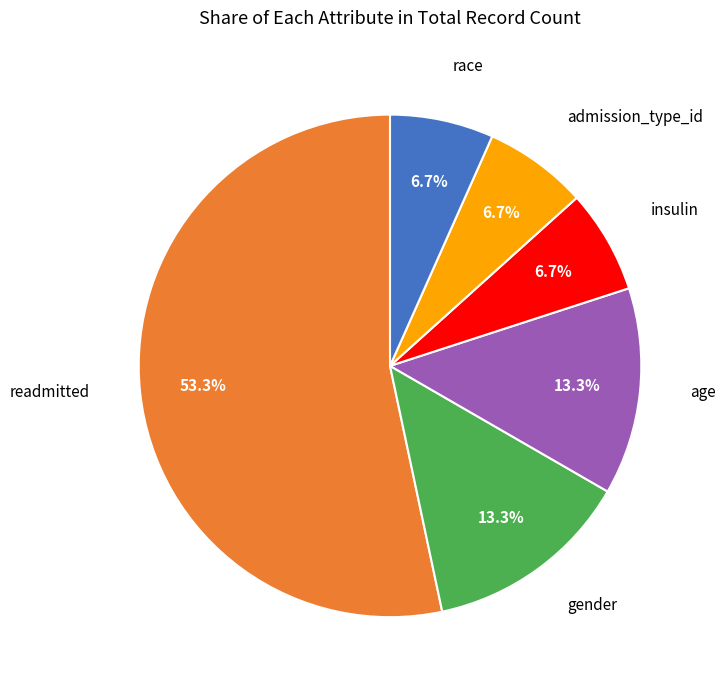

Does any single category account for the majority?

Yes